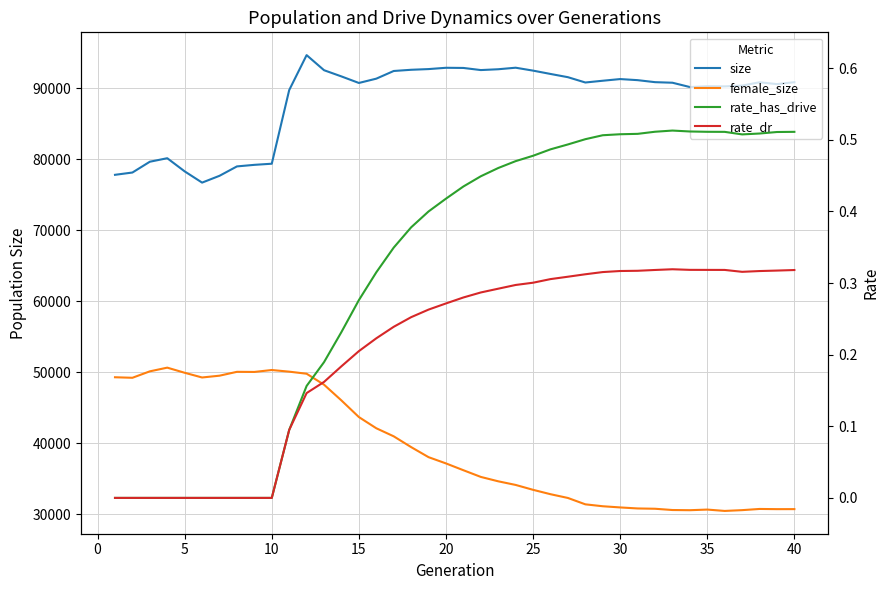

True or false: female_size and rate_dr cross at least once.

False